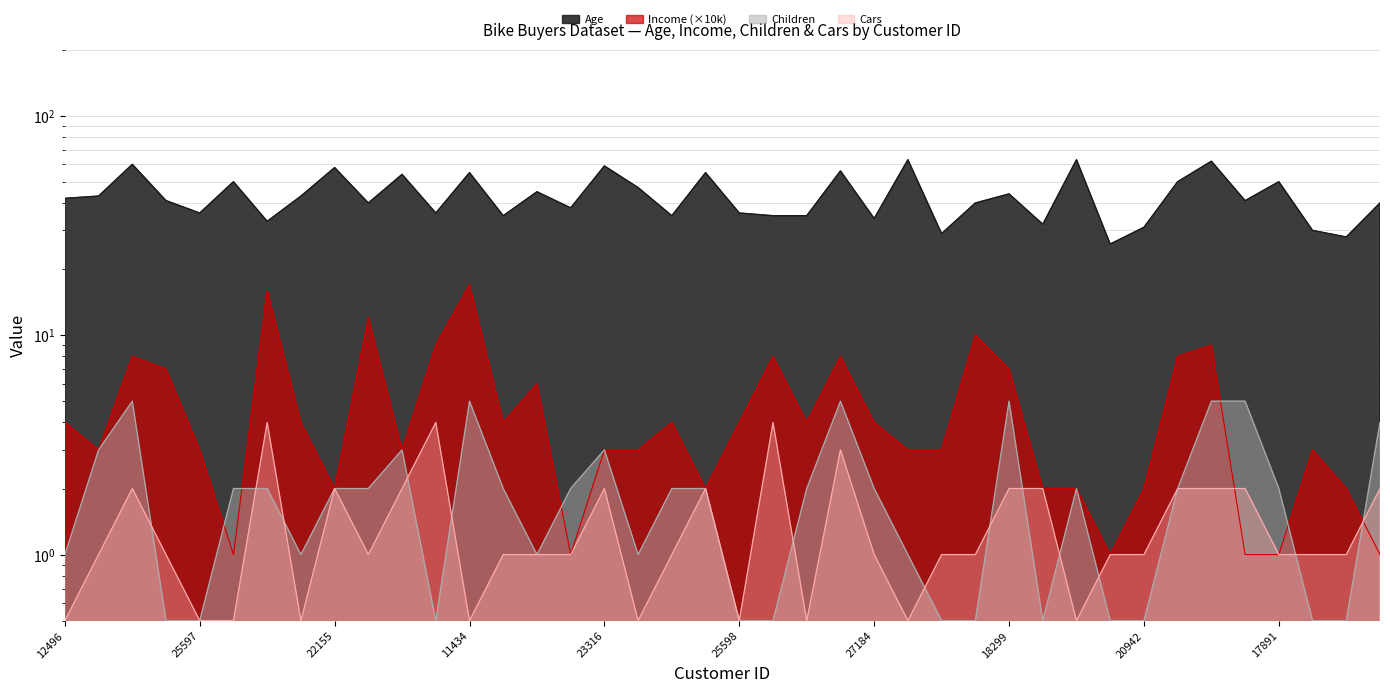

What is the difference between the maximum and minimum values in the Children series?

4.5